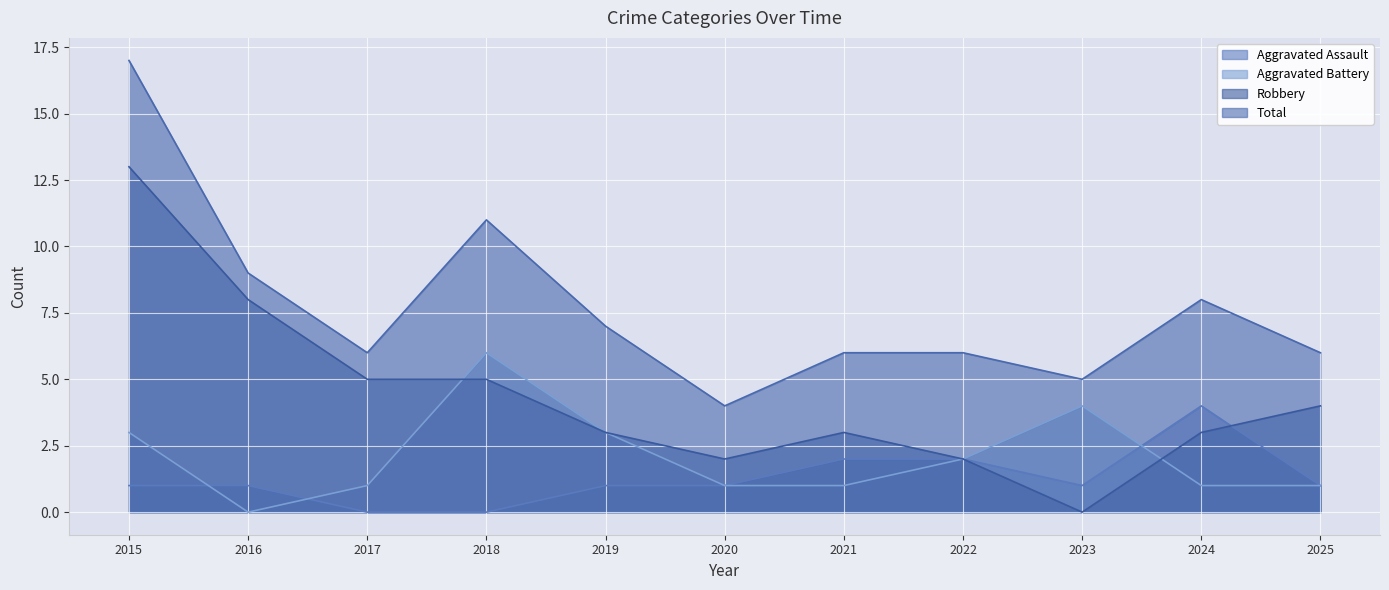

Rank the series at 2023 from highest to lowest value.

Total, Aggravated Battery, Aggravated Assault, Robbery